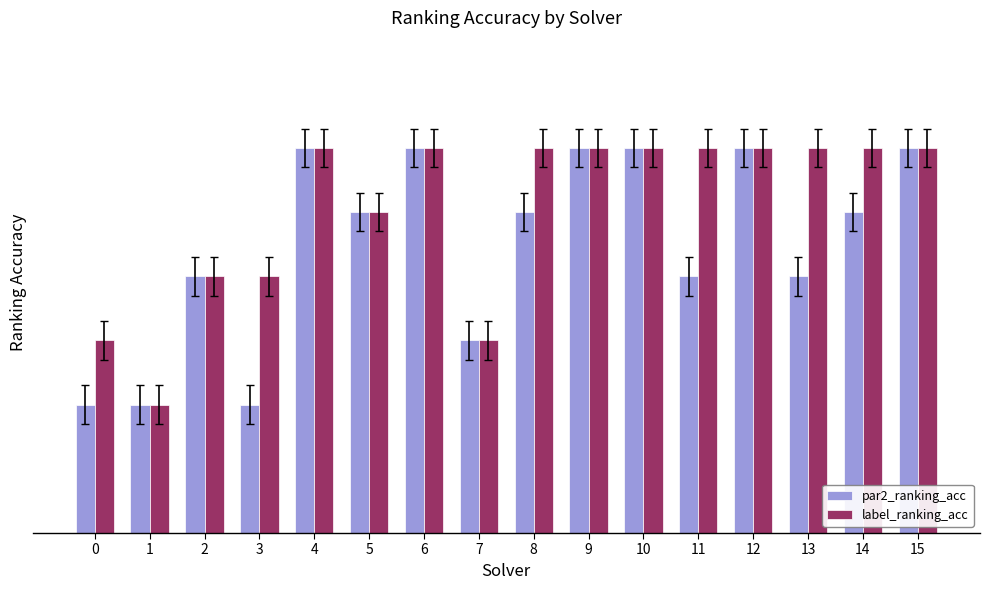

Rank the categories by par2_ranking_acc value from lowest to highest.

0, 1, 3, 7, 2, 11, 13, 5, 8, 14, 4, 6, 9, 10, 12, 15